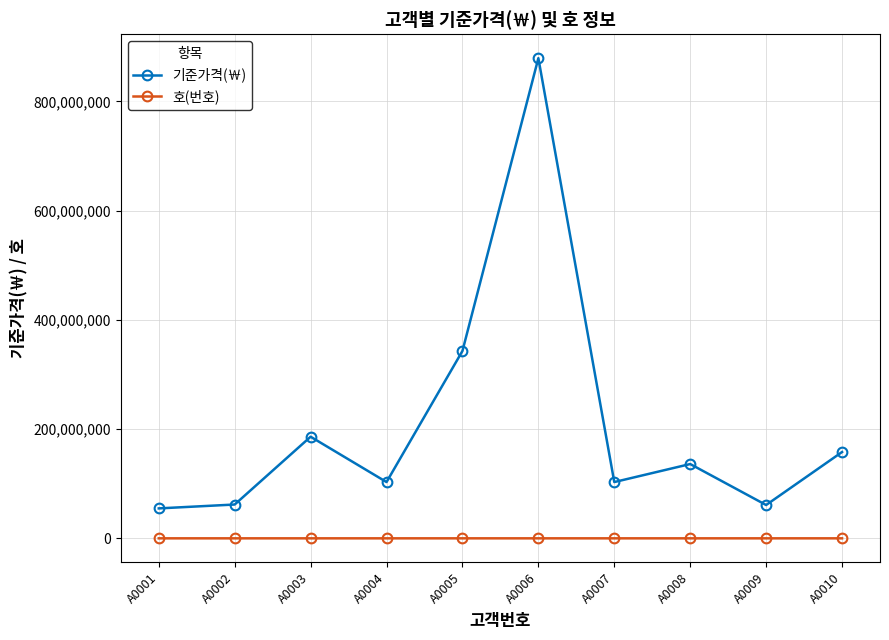

Is the value of 호(번호) at A0010 greater than the value of 기준가격(￦) at A0009?

No